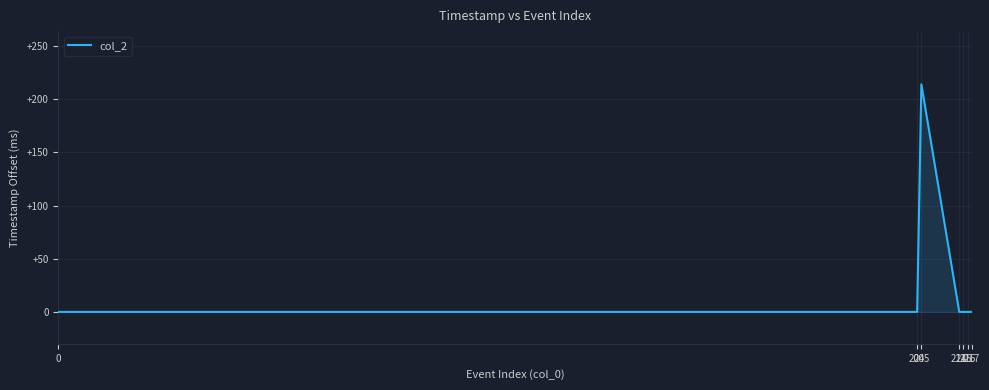

Is it true that the value at 215 is -100?

False